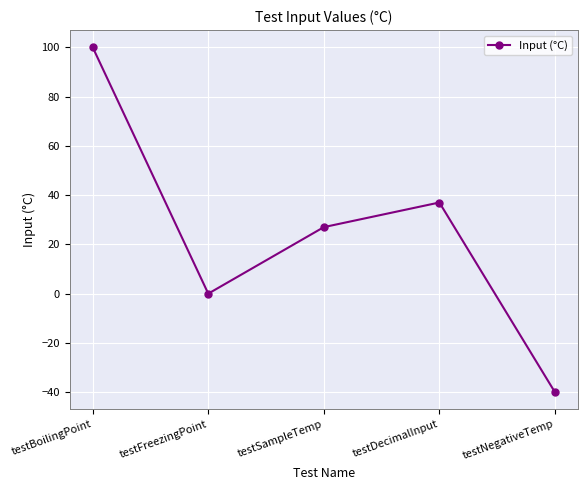

What is the label of the 4th point from the left?

testDecimalInput